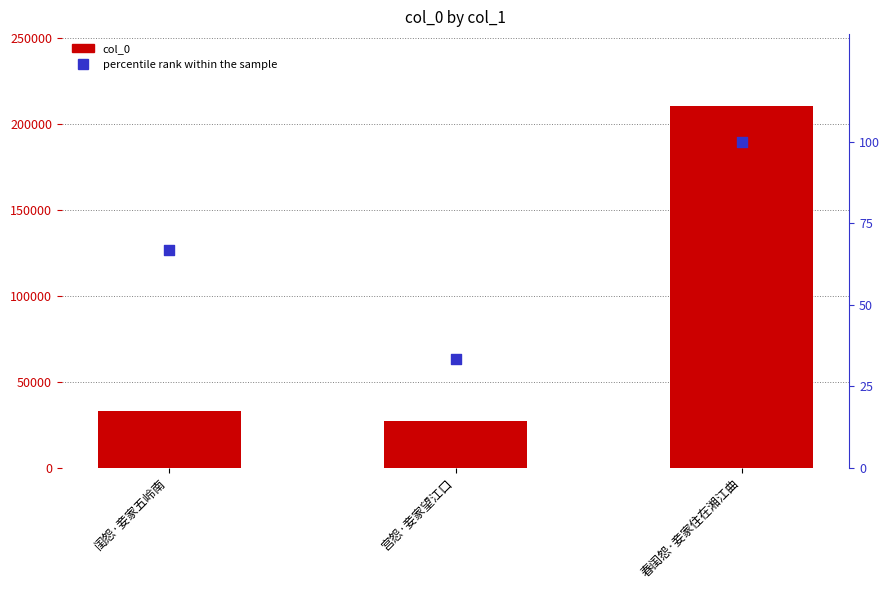

What is the total value across all series at 宫怨·妾家望江口?

27470.3